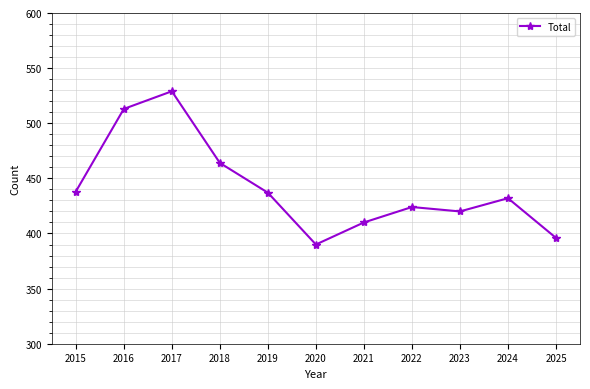

Is it true that the value at 2023 is 606?

False